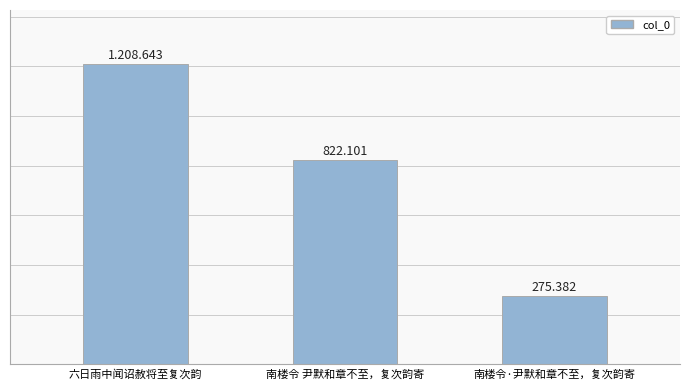

Does the chart contain any negative values?

No